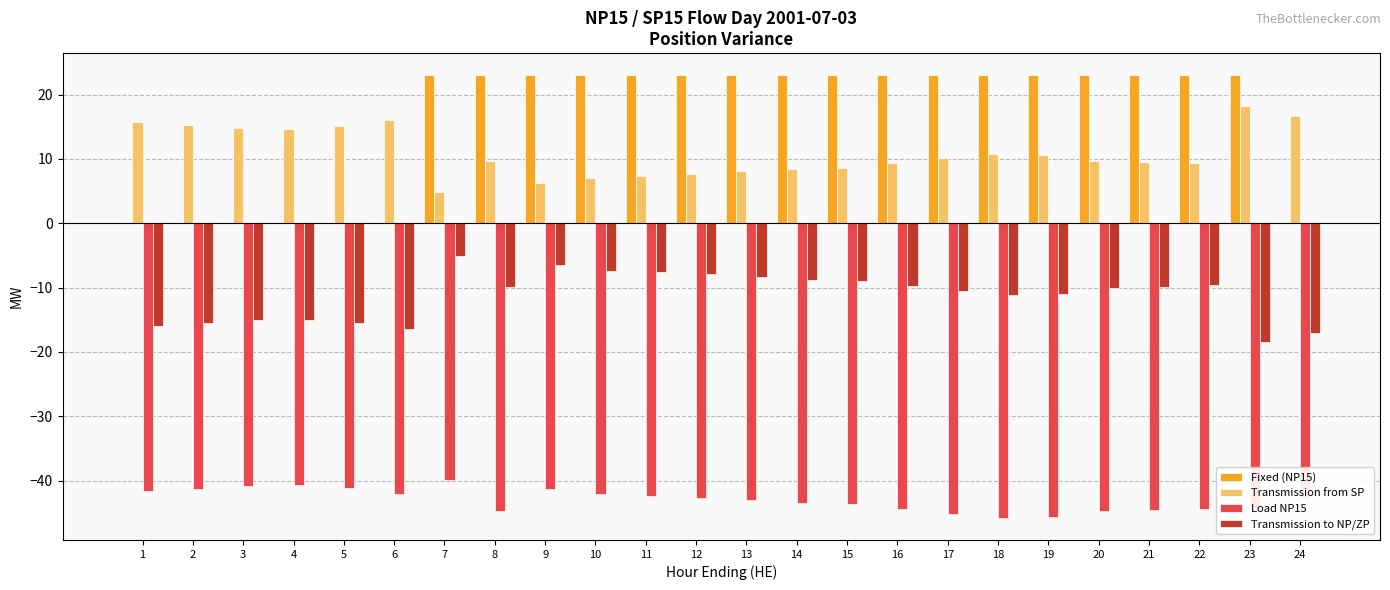

Which series has the largest total across all categories?

Fixed (NP15)